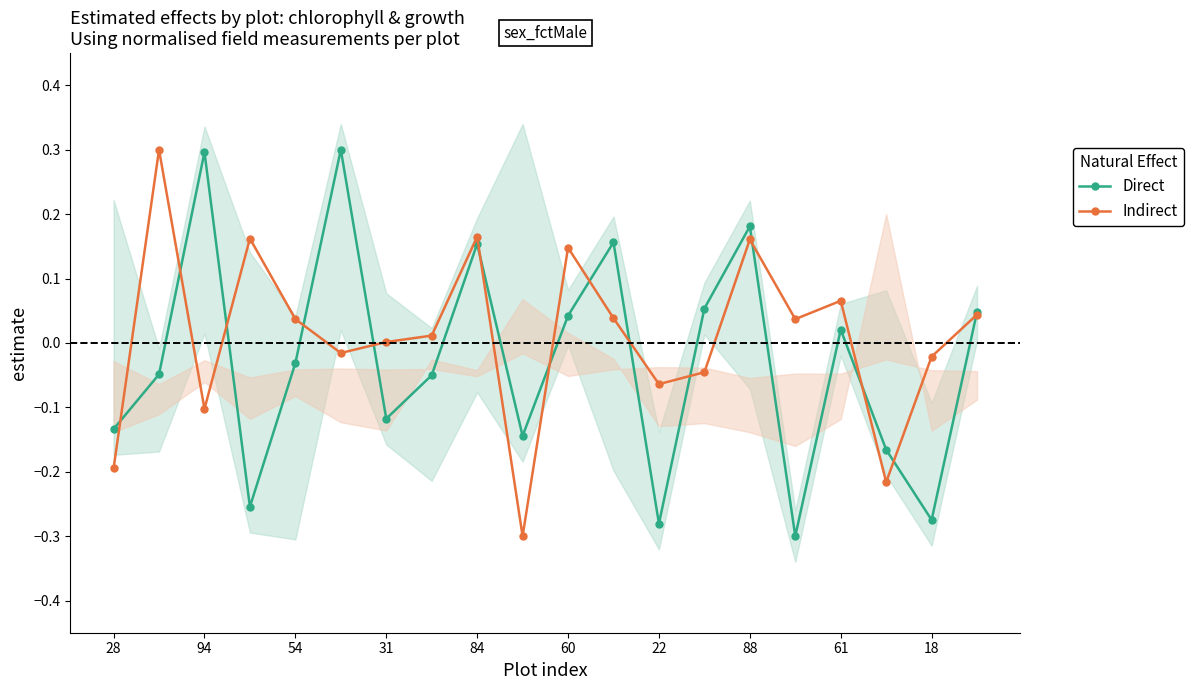

At which category does Direct reach its first local peak?

94